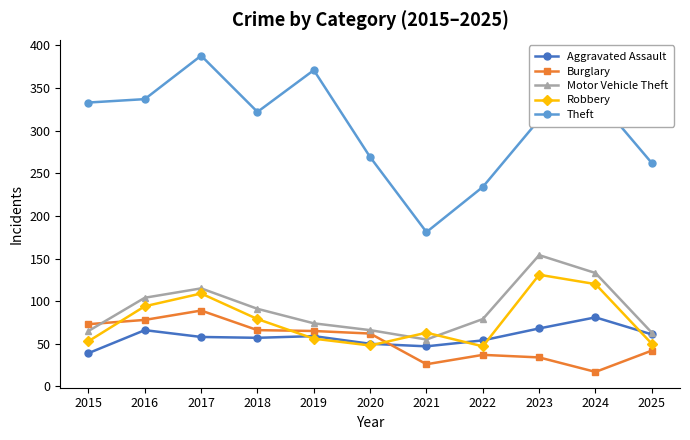

How many lines are shown in the chart?

5